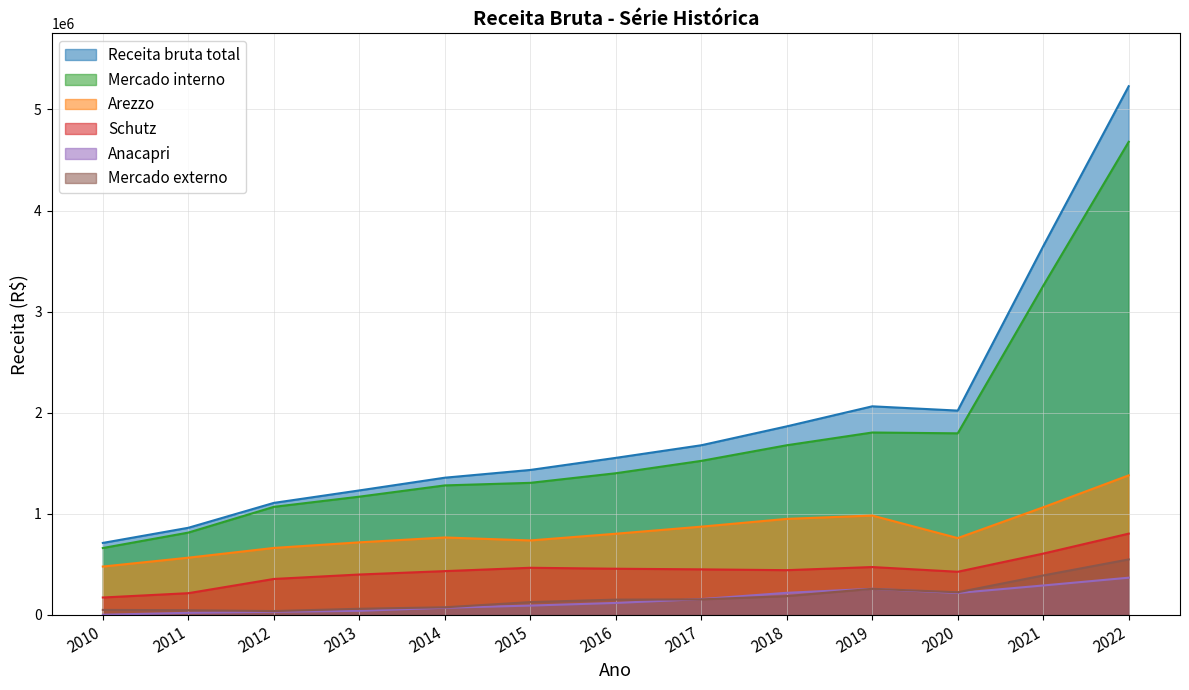

Does the chart display data point markers on the line(s)?

No